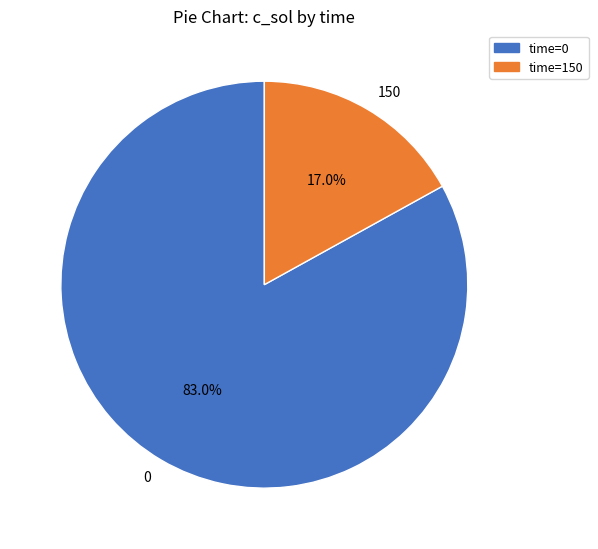

To the nearest percent, what percentage of the pie is 0?

83%